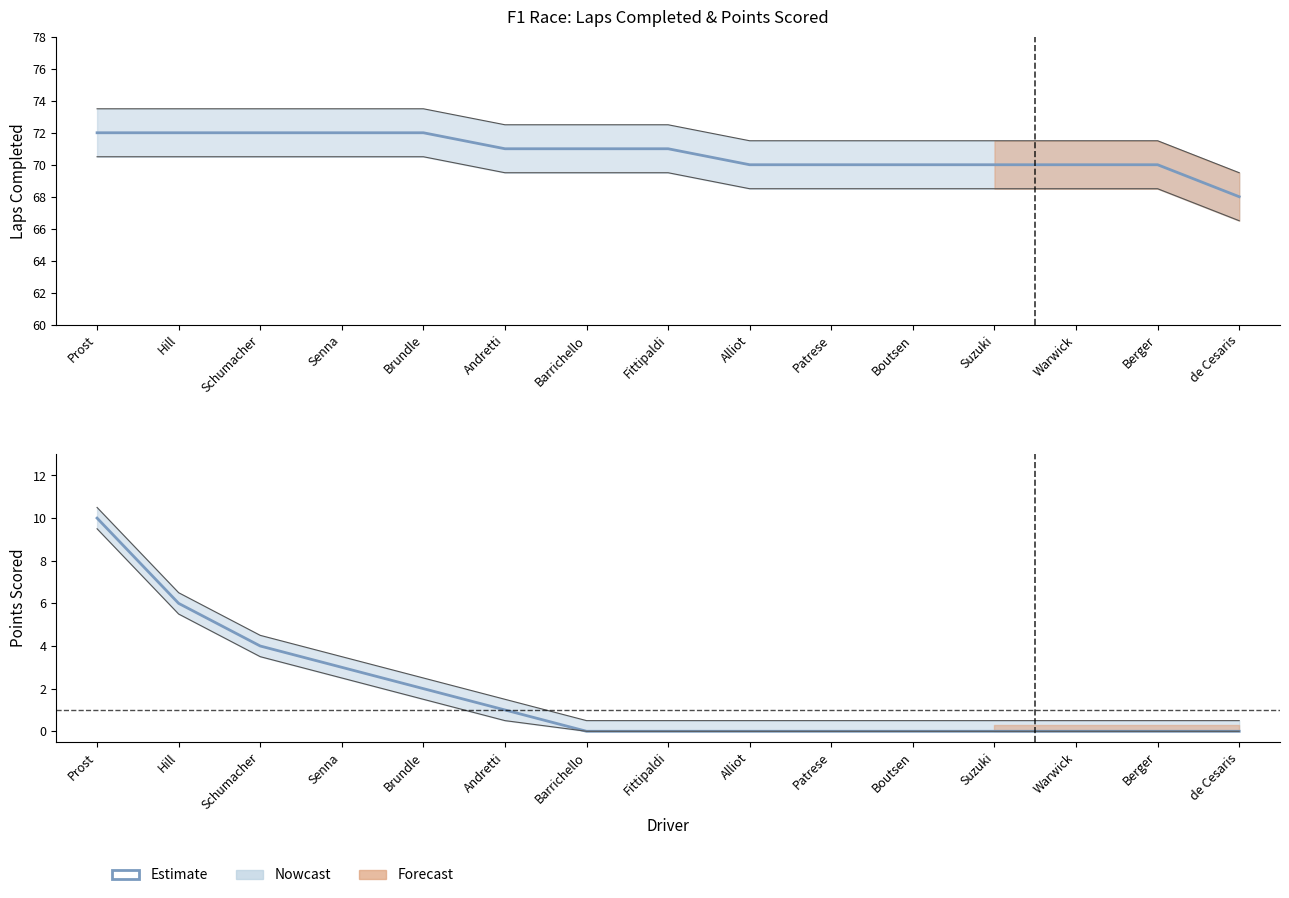

What is the total value across all series at Berger?

70